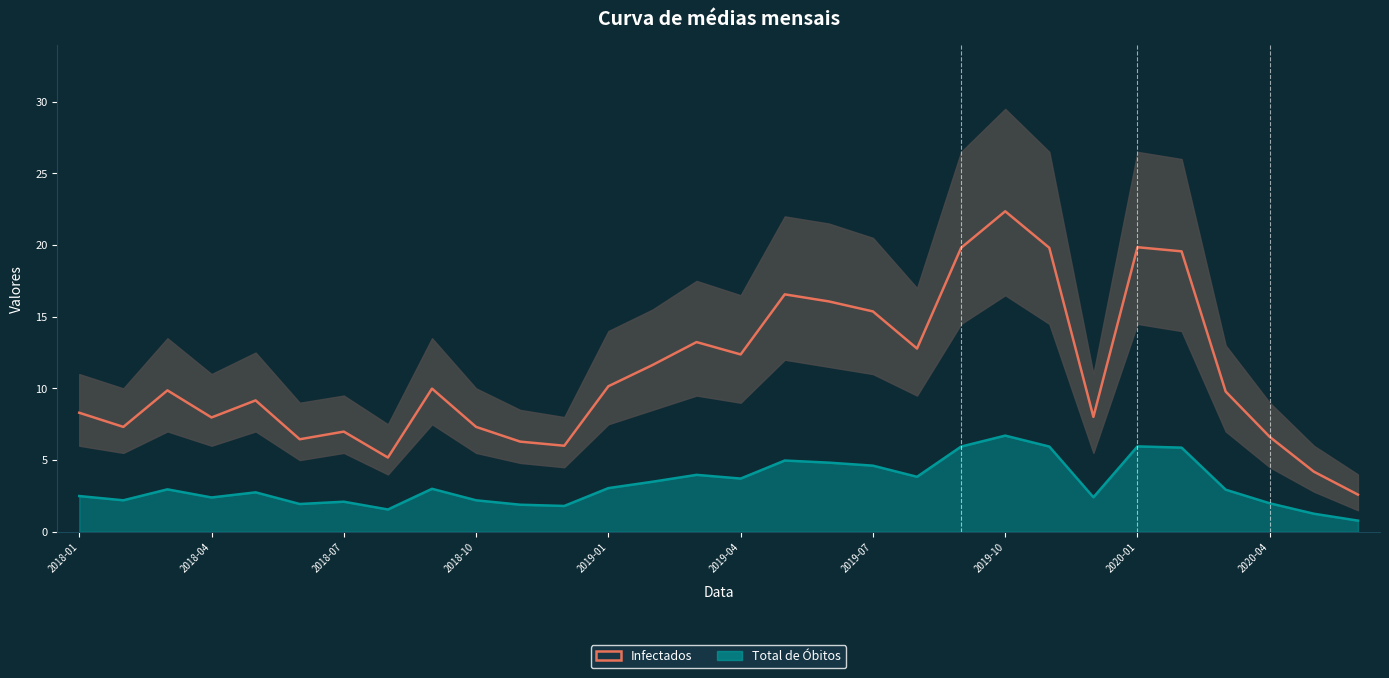

Reading right to left, extract all data points from this chart.

2.6	4.2	6.6	9.8	19.6	19.8	8.0	19.8	22.4	19.8	12.8	15.4	16.1	16.6	12.4	13.2	11.6	10.1	6.0	6.3	7.3	10.0	5.2	7.0	6.5	9.2	8.0	9.9	7.3	8.3